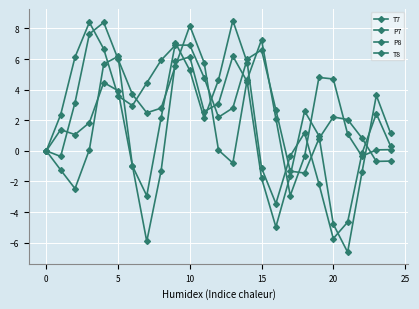

Count the number of categories in the chart.

25